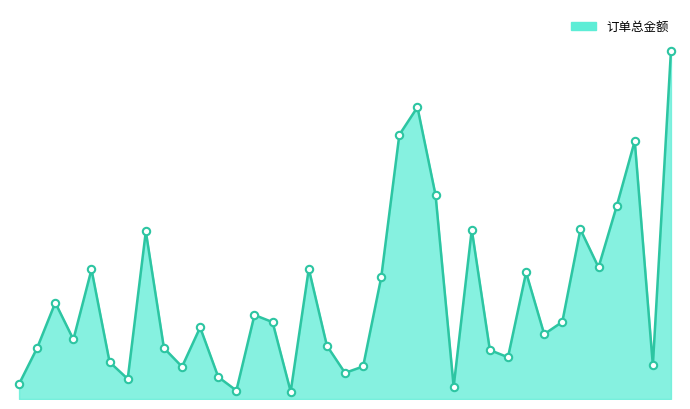

Does the chart have visible grid lines?

No